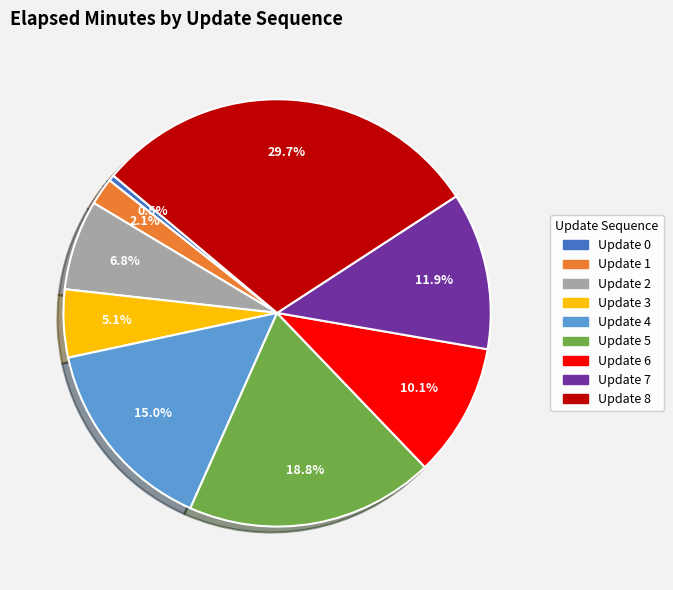

How much of the chart is everything except Update 3?

94.9%